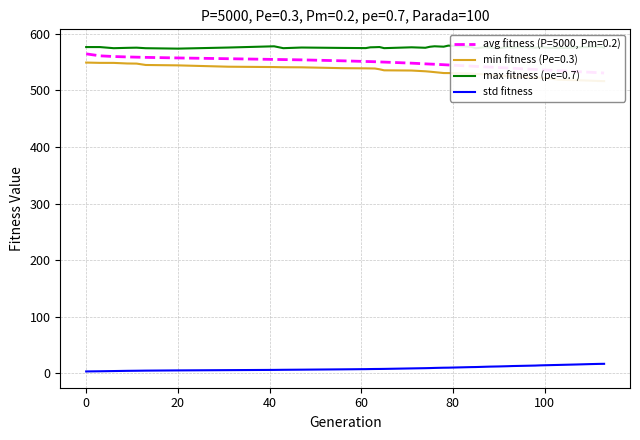

True or false: std fitness and max fitness (pe=0.7) cross at least once.

False